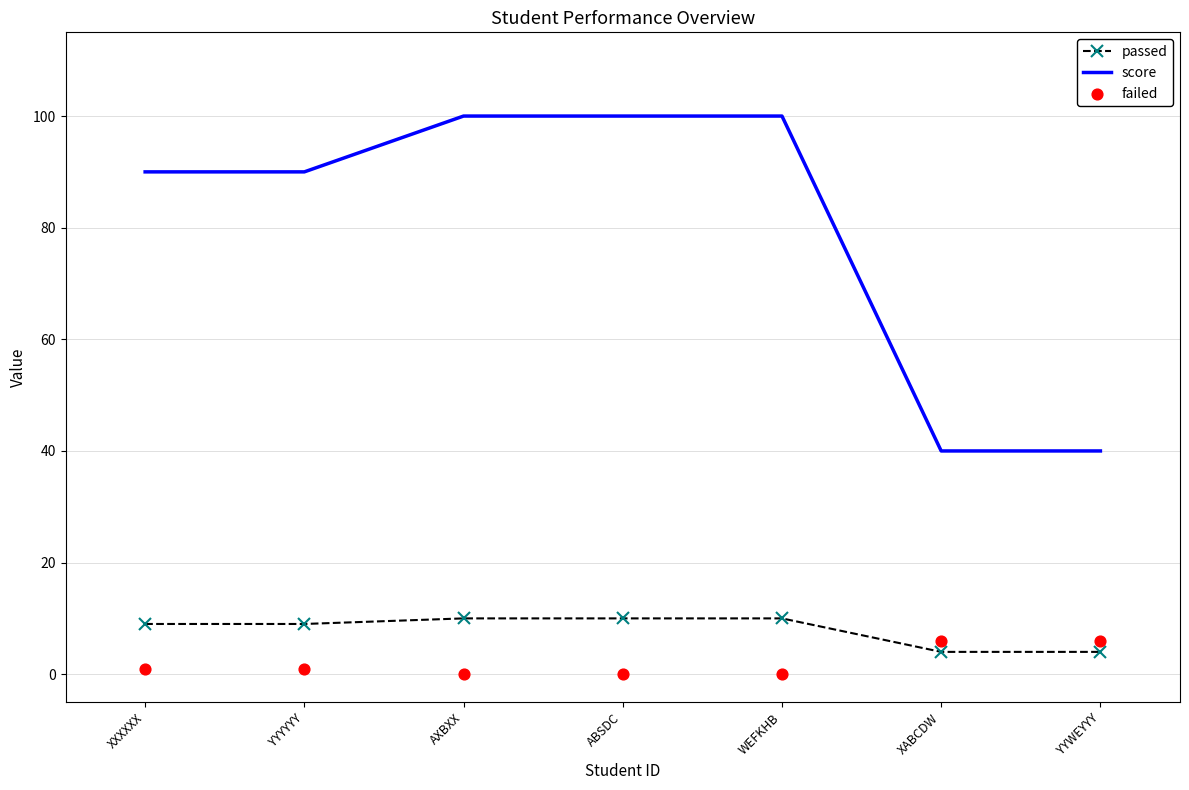

At which category is the sum across all series the highest?

AXBXX